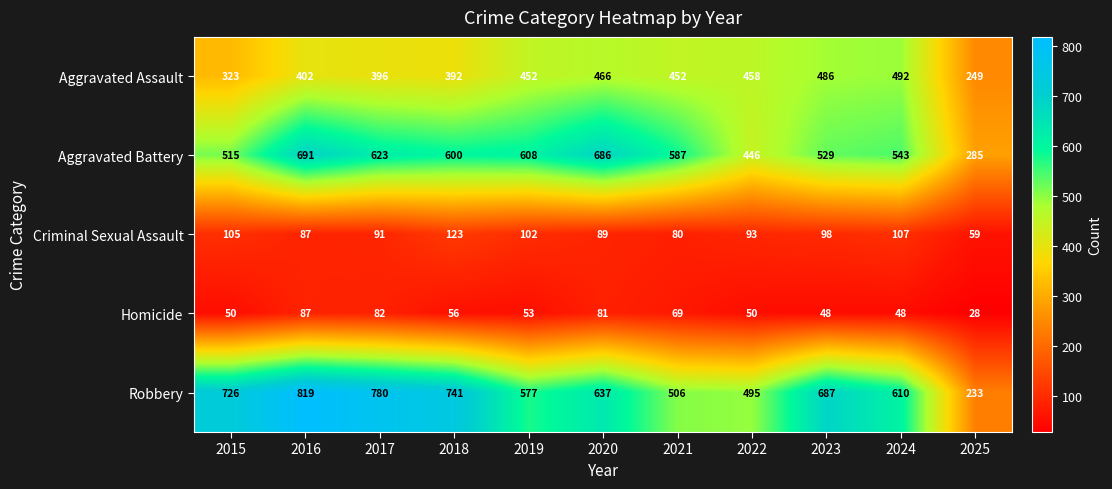

Where does the Criminal Sexual Assault series first go above 93?

2015